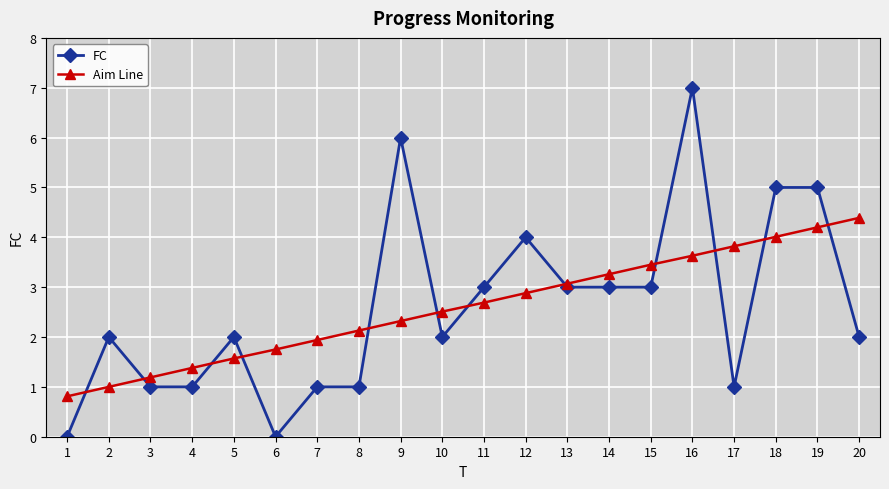

What is the approximate value of Aim Line at 12?

2.9